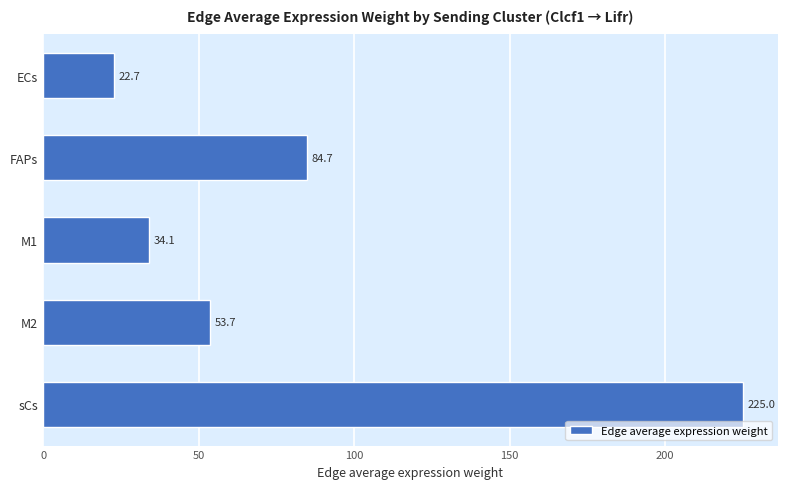

Reading top to bottom, list all the values displayed in this chart.

22.7	84.7	34.1	53.7	225.0